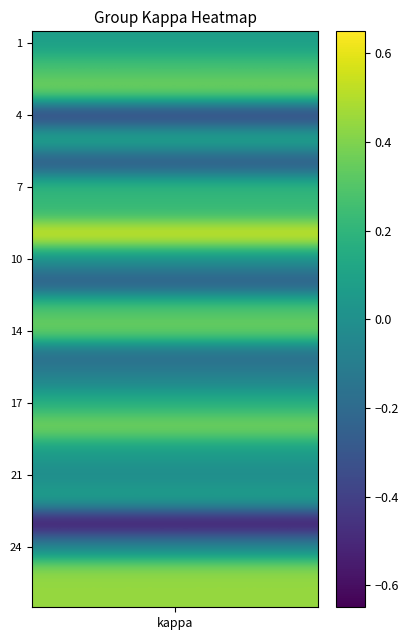

Reading right to left, what are all the values shown in this chart?

26=0.4	25=0.4	24=-0.1	23=-0.6	22=0.1	21=-0.0	19=0.1	18=0.4	17=0.2	16=-0.1	15=-0.2	14=0.4	13=0.3	12=-0.3	10=0.0	9=0.6	8=0.2	7=0.2	6=-0.3	5=0.2	4=-0.4	3=0.4	2=0.3	1=0.1